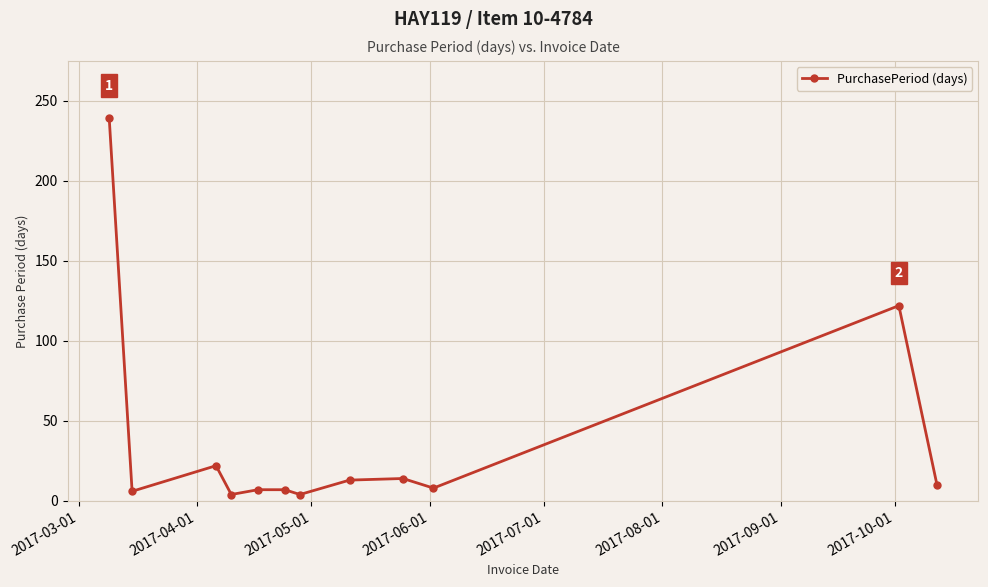

What is the maximum value shown in the chart?

239